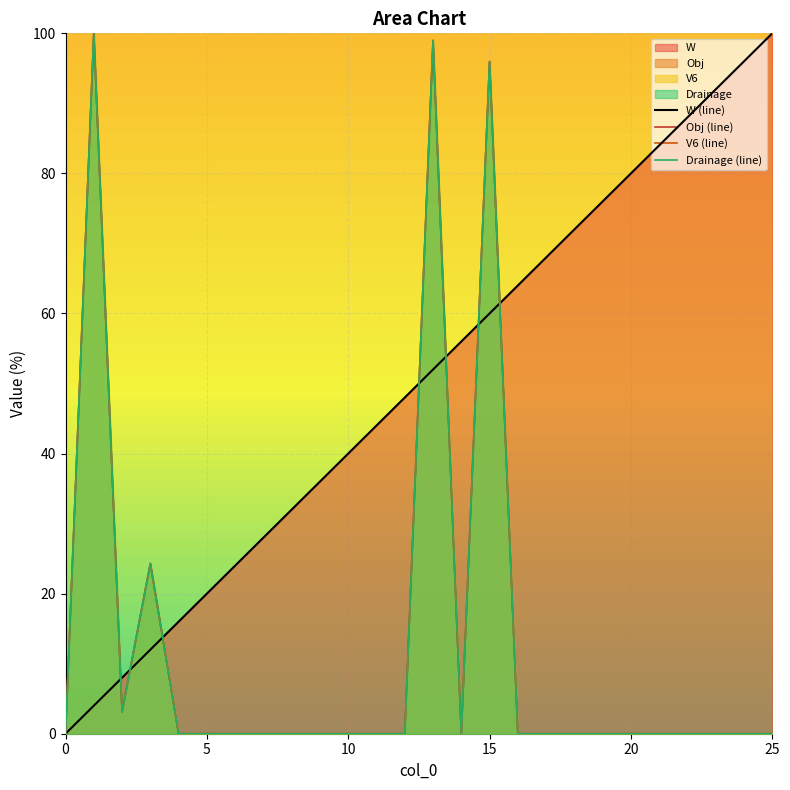

The value of W (line) at 15 is 27.6. True or false?

False